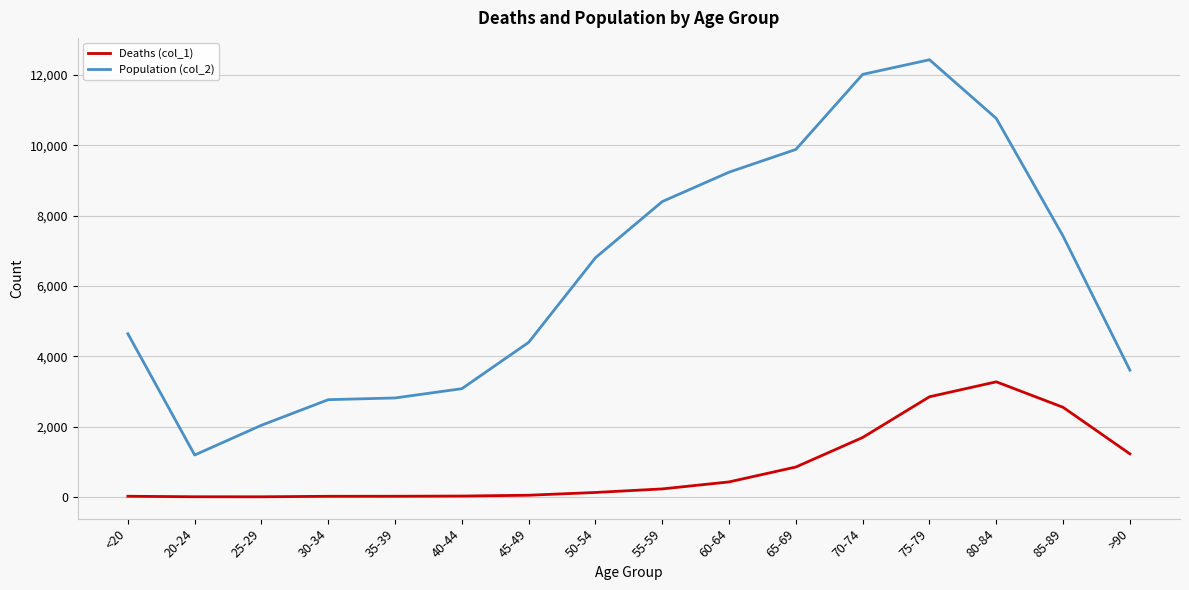

Count the number of data series in this chart.

2